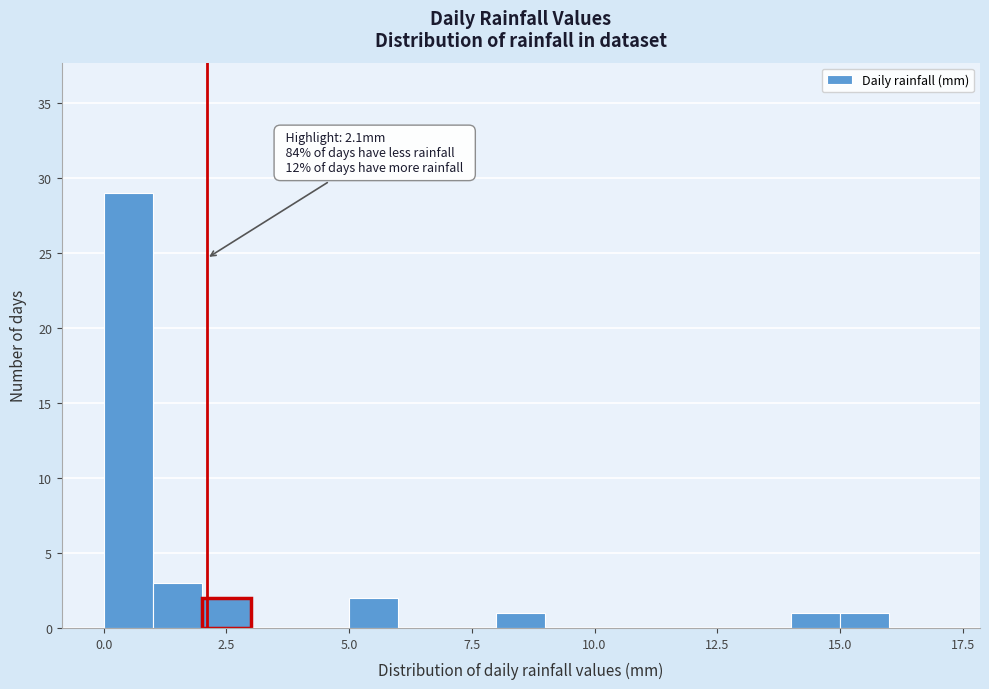

Read against the x-axis, roughly where is the centre of the tallest bar?

0.5